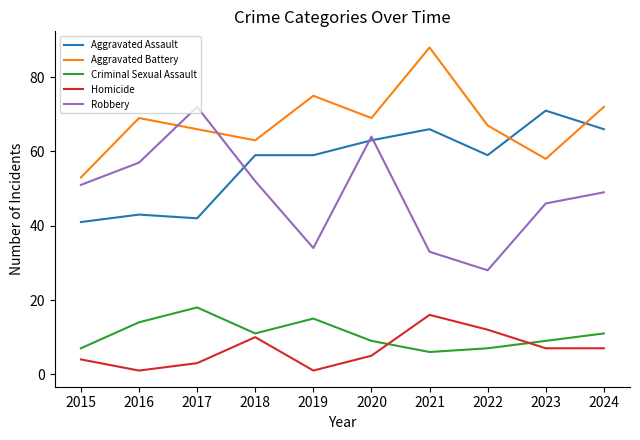

Is the value of Aggravated Assault at 2023 greater than the value of Homicide at 2019?

Yes